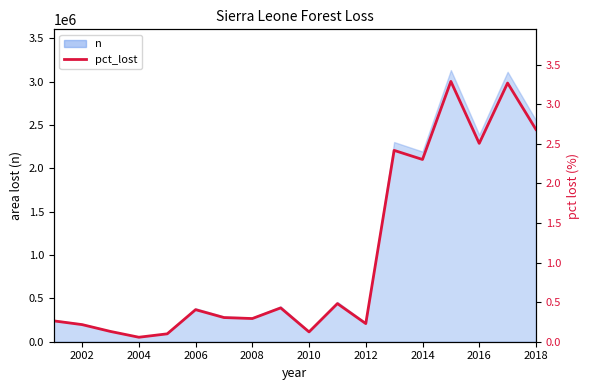

What is the minimum value shown in the chart?

0.1